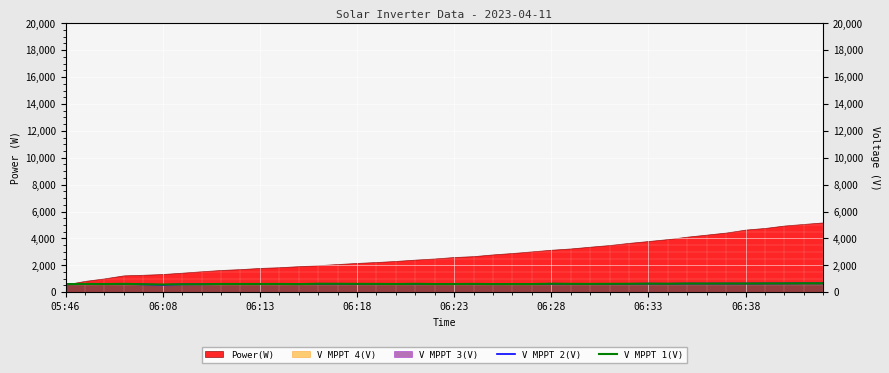

The V MPPT 2(V) series shows 155.7 at 11. True or false?

False